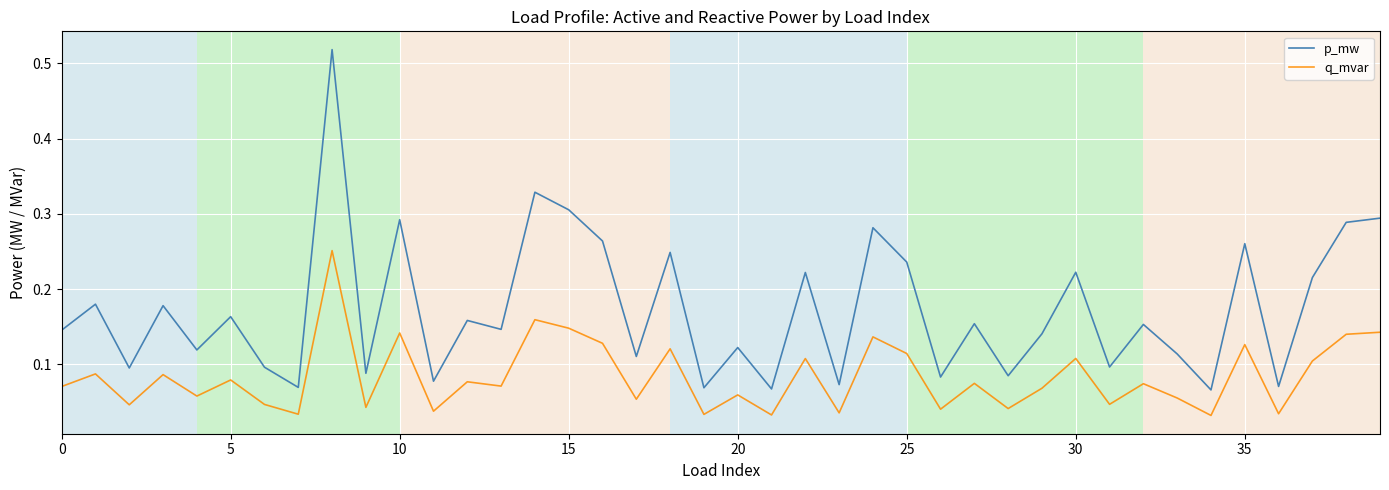

List the series in order of their overall mean, lowest first.

q_mvar, p_mw